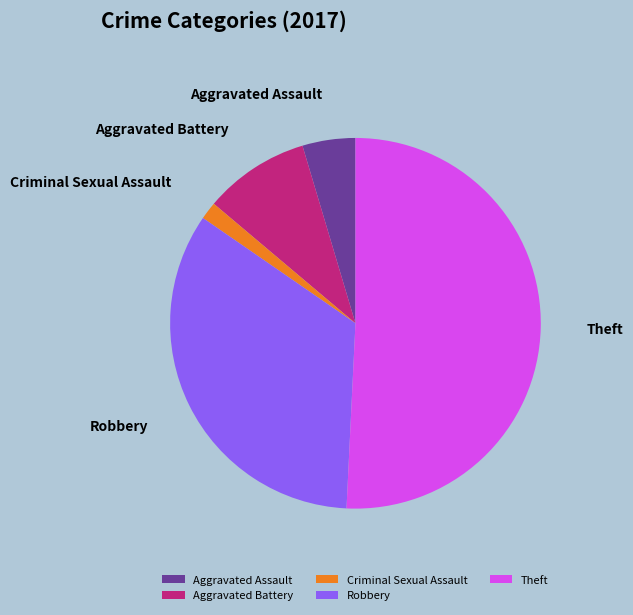

Is it true that Criminal Sexual Assault is 2% of the pie?

True